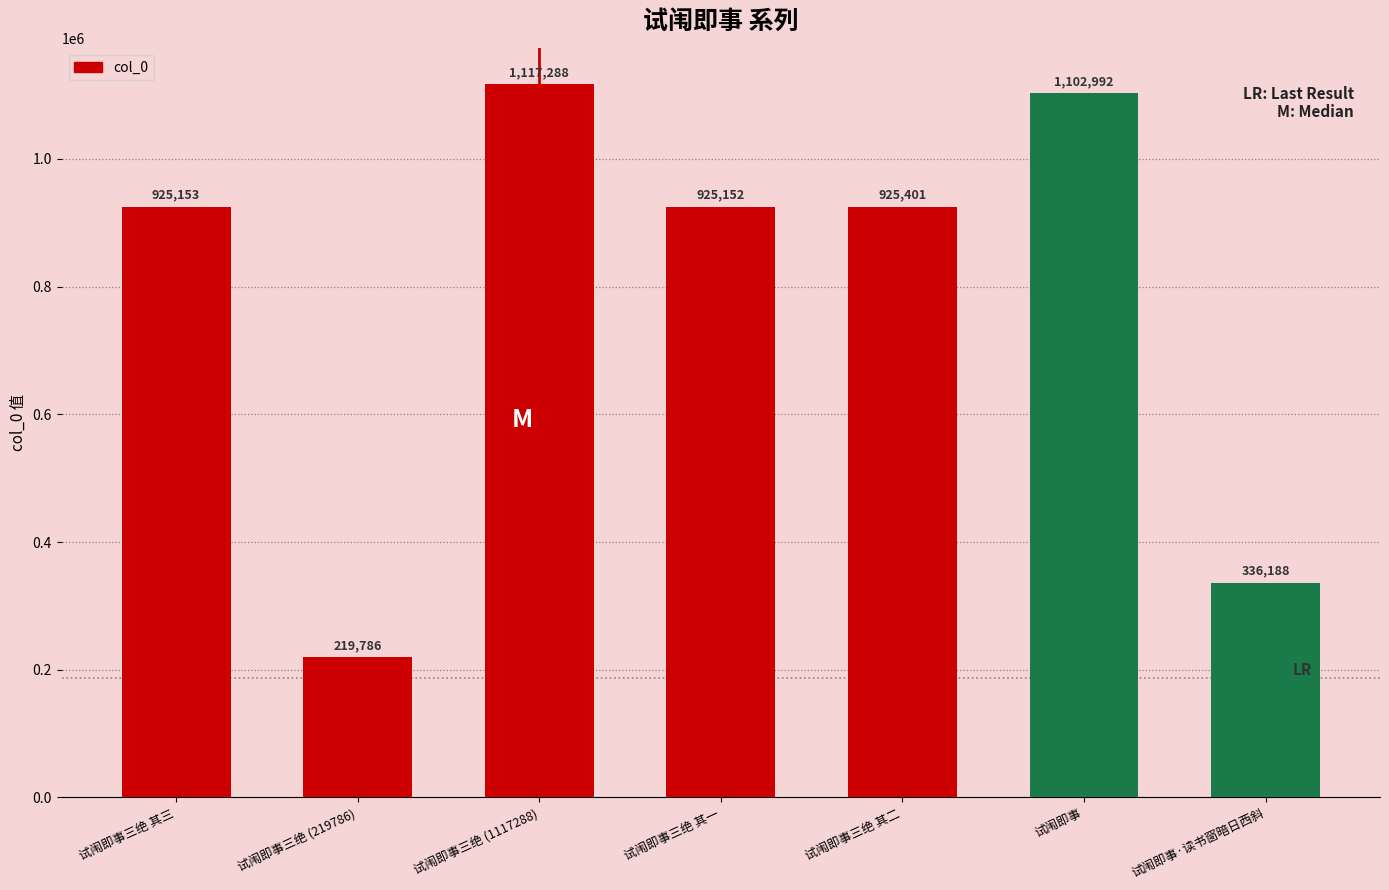

What is the change in value from 试闱即事三绝 (219786) to 试闱即事?

+883206